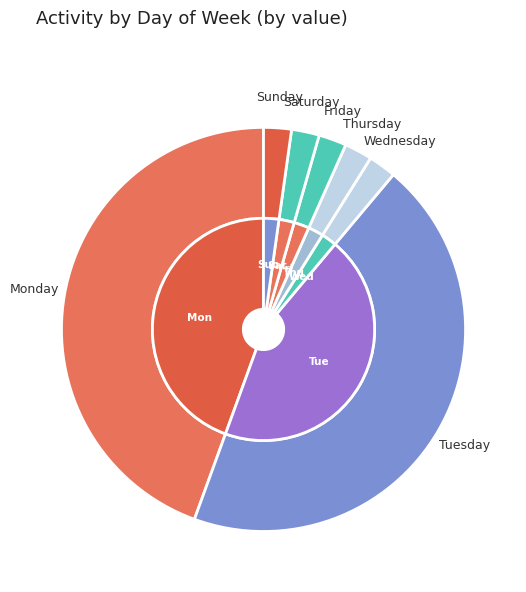

Which slice is the smallest?

Wednesday